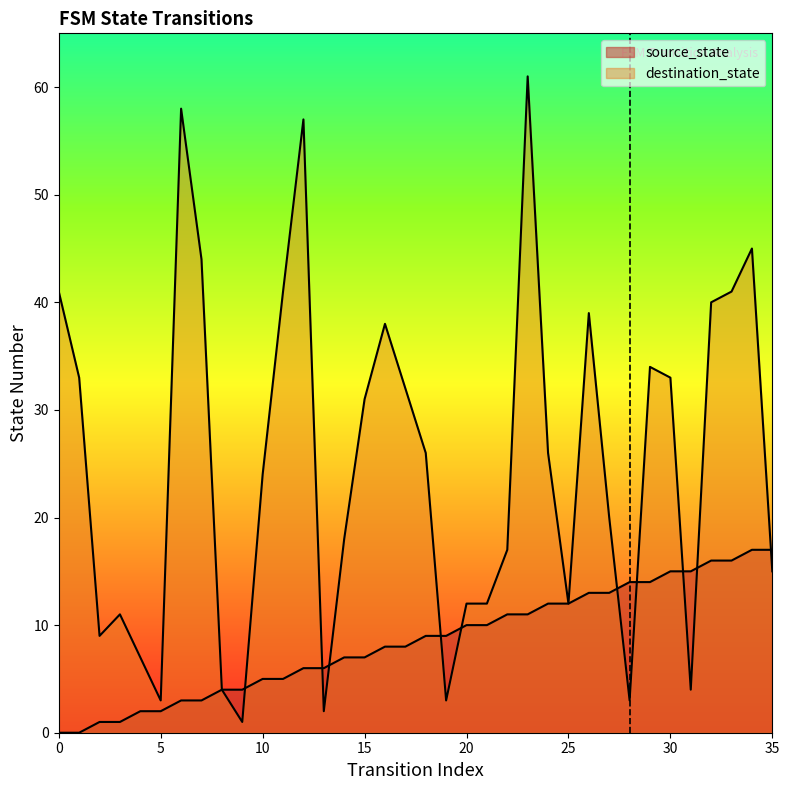

What is the difference between the source_state values at 13 and 24?

6